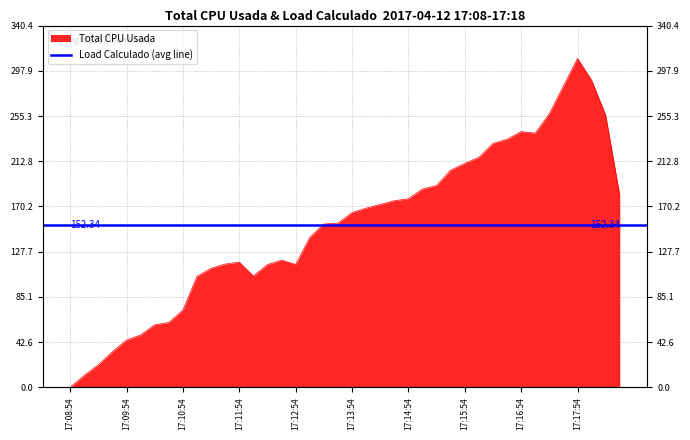

What is the average value?

152.3